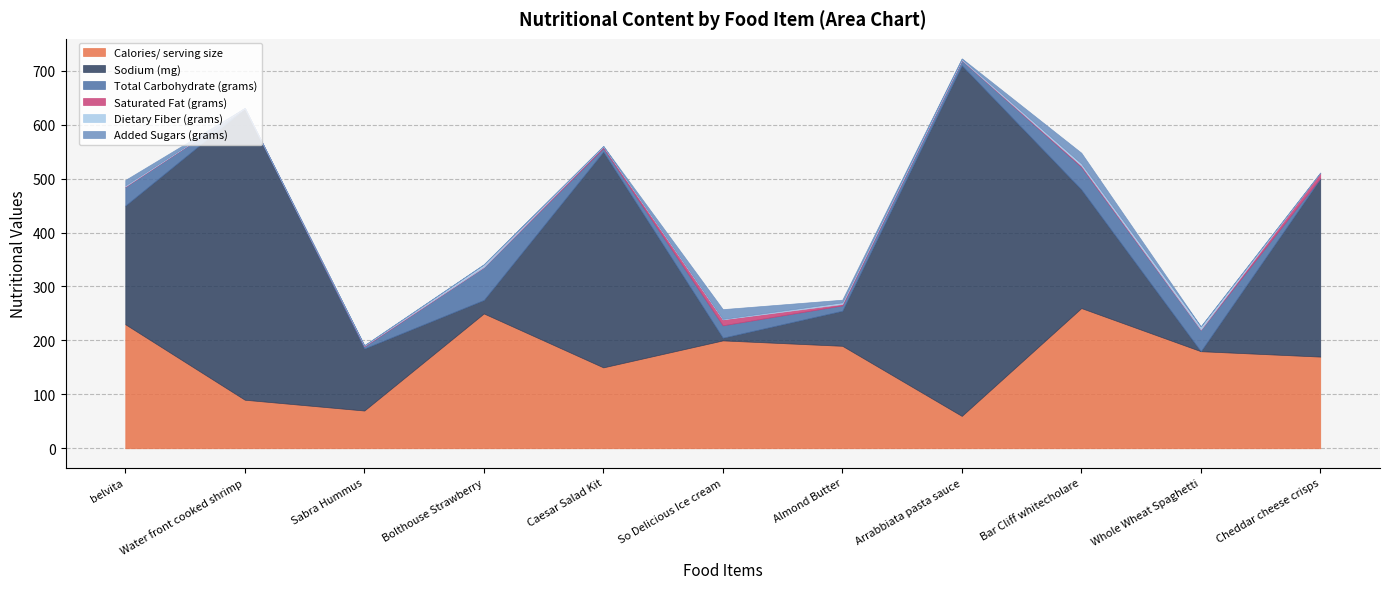

How many intersections are there between Saturated Fat (grams) and Dietary Fiber (grams)?

3